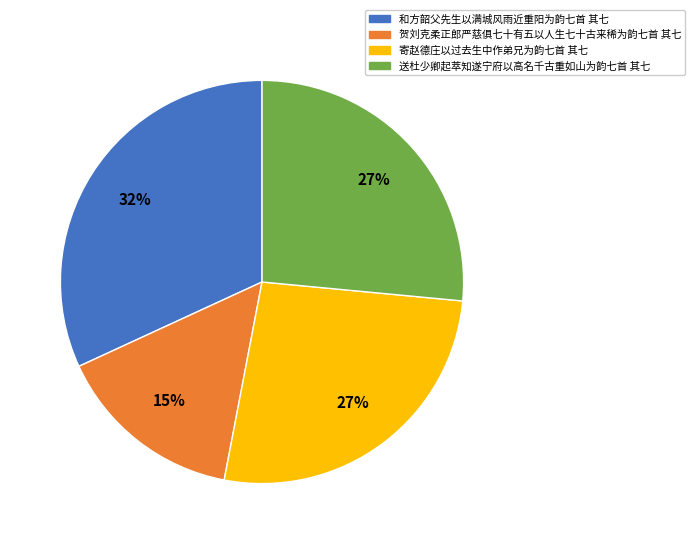

What is the ratio of the value at 和方韶父先生以满城风雨近重阳为韵七首 其七 to the value at 寄赵德庄以过去生中作弟兄为韵七首 其七?

1.2